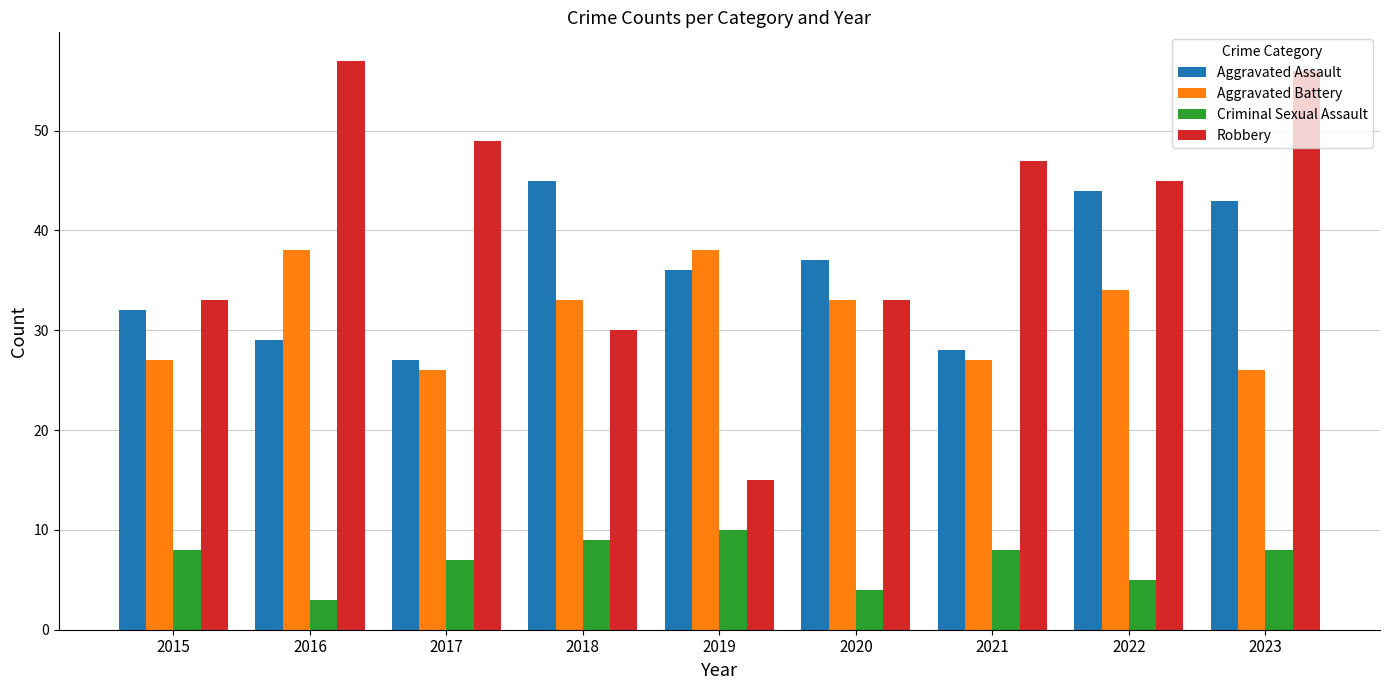

Reading left to right, extract all data points from this chart.

Aggravated Assault: 2015=32	2016=29	2017=27	2018=45	2019=36	2020=37	2021=28	2022=44	2023=43
Aggravated Battery: 2015=27	2016=38	2017=26	2018=33	2019=38	2020=33	2021=27	2022=34	2023=26
Criminal Sexual Assault: 2015=8	2016=3	2017=7	2018=9	2019=10	2020=4	2021=8	2022=5	2023=8
Robbery: 2015=33	2016=57	2017=49	2018=30	2019=15	2020=33	2021=47	2022=45	2023=56